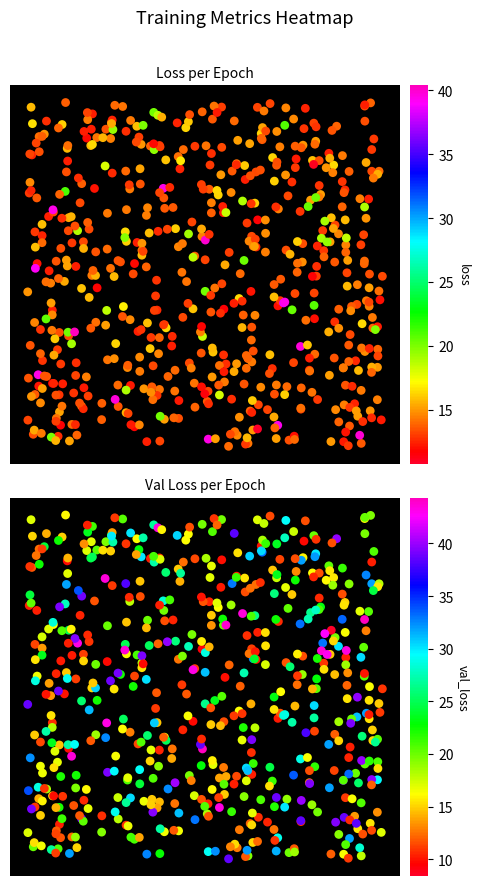

How many distinct data groups are displayed?

2